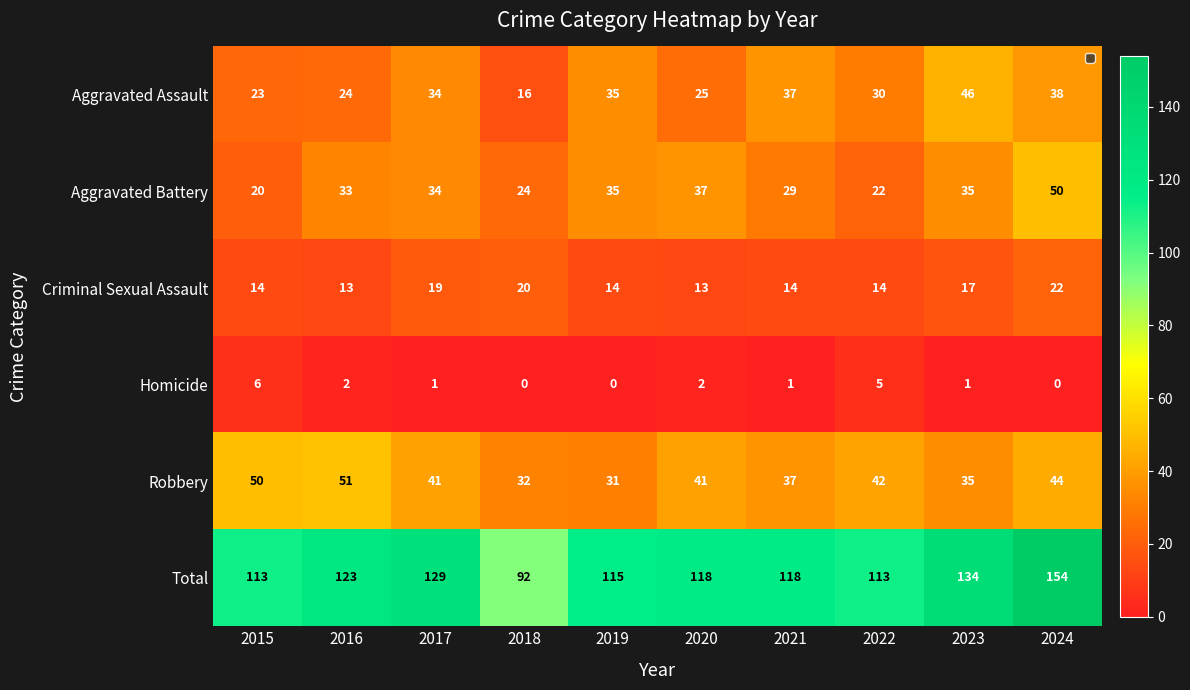

What is the difference between the second highest and minimum values in the Robbery series?

19